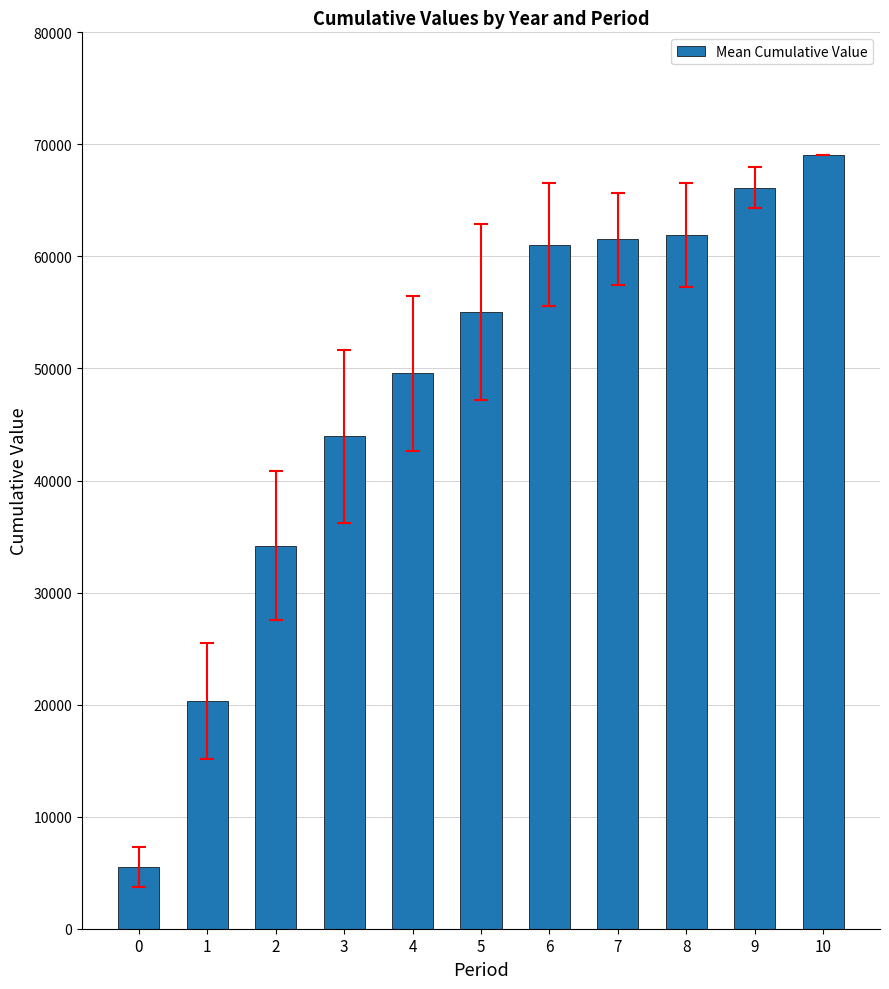

What is the value of the 10th bar from the left?

66133.7